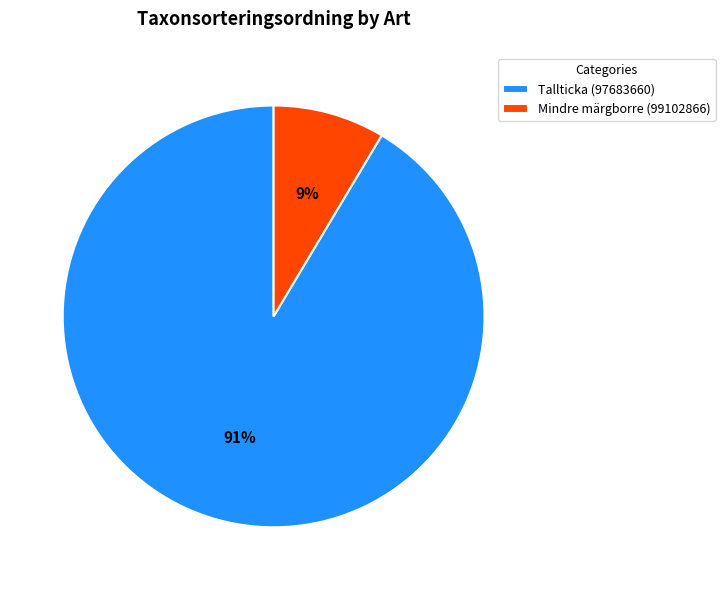

To the nearest percent, what portion does Mindre märgborre (99102866) represent?

9%